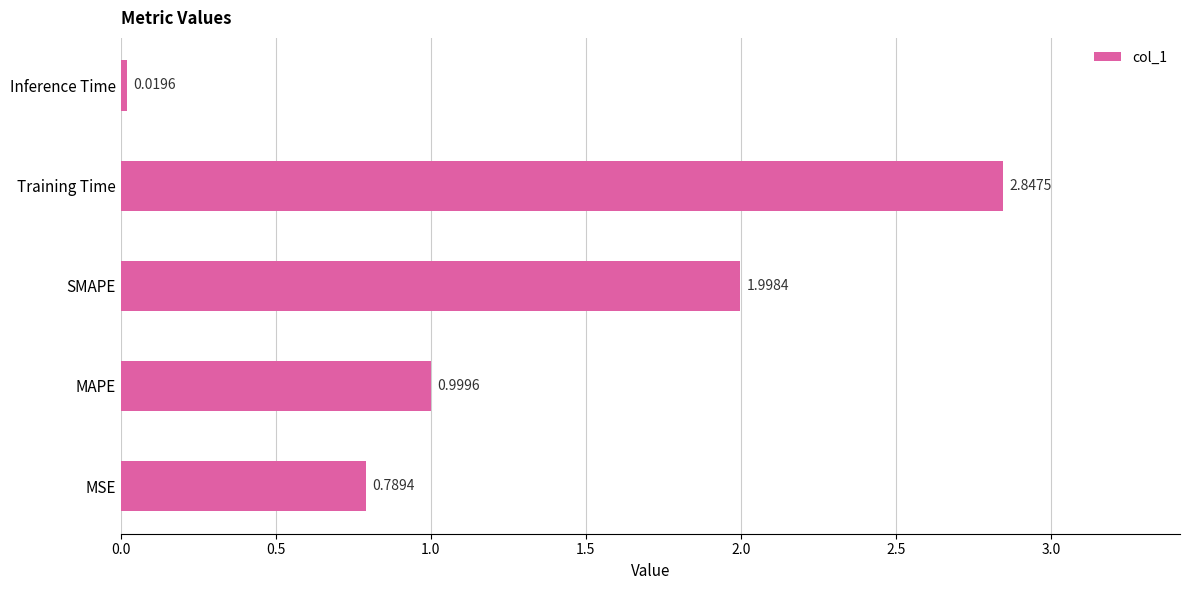

Which has a higher value, Training Time or MSE?

Training Time